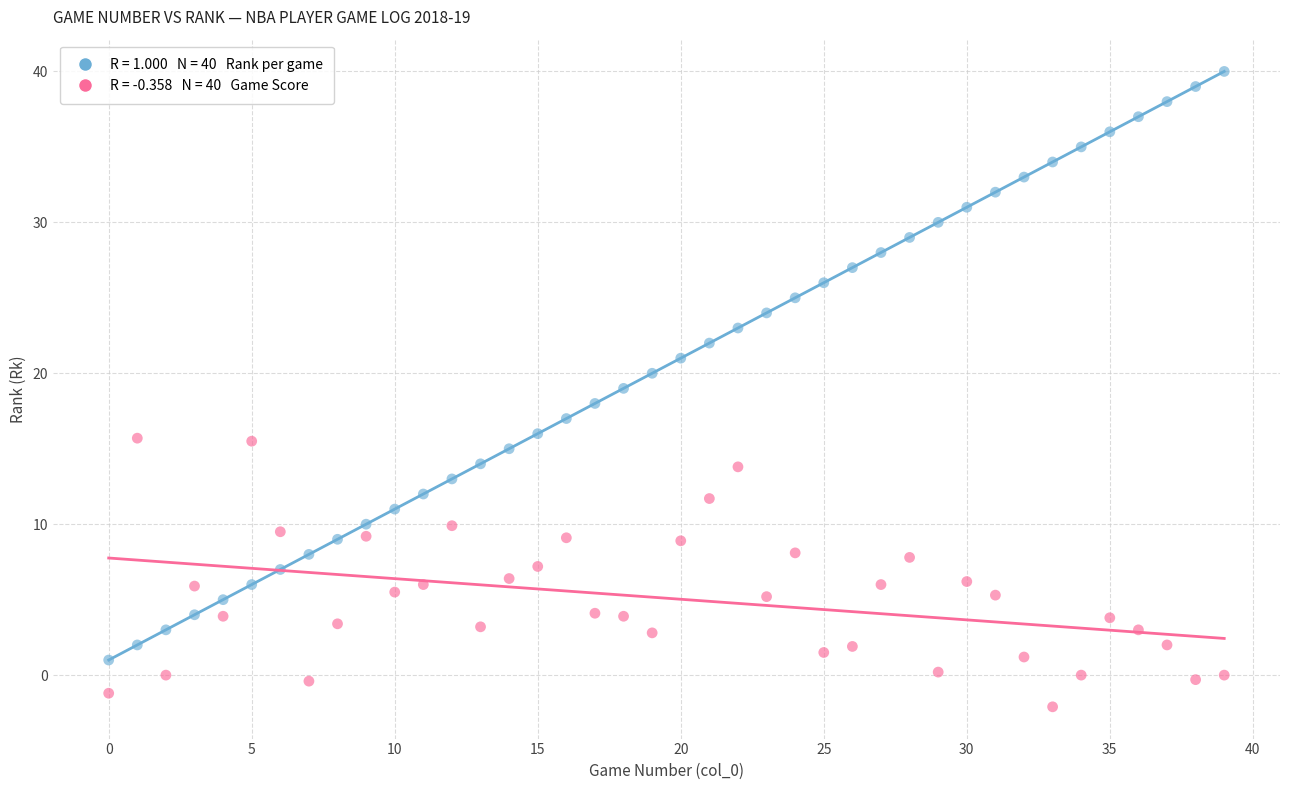

Across all data points, what is the range of Y values (max minus min)?

42.1